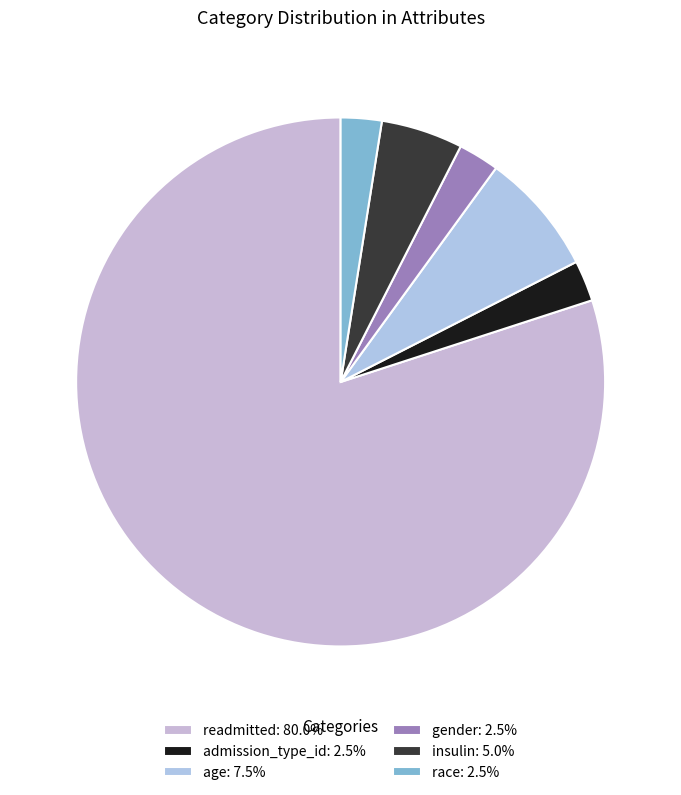

To the nearest percent, what is the combined percentage of gender and age?

10%